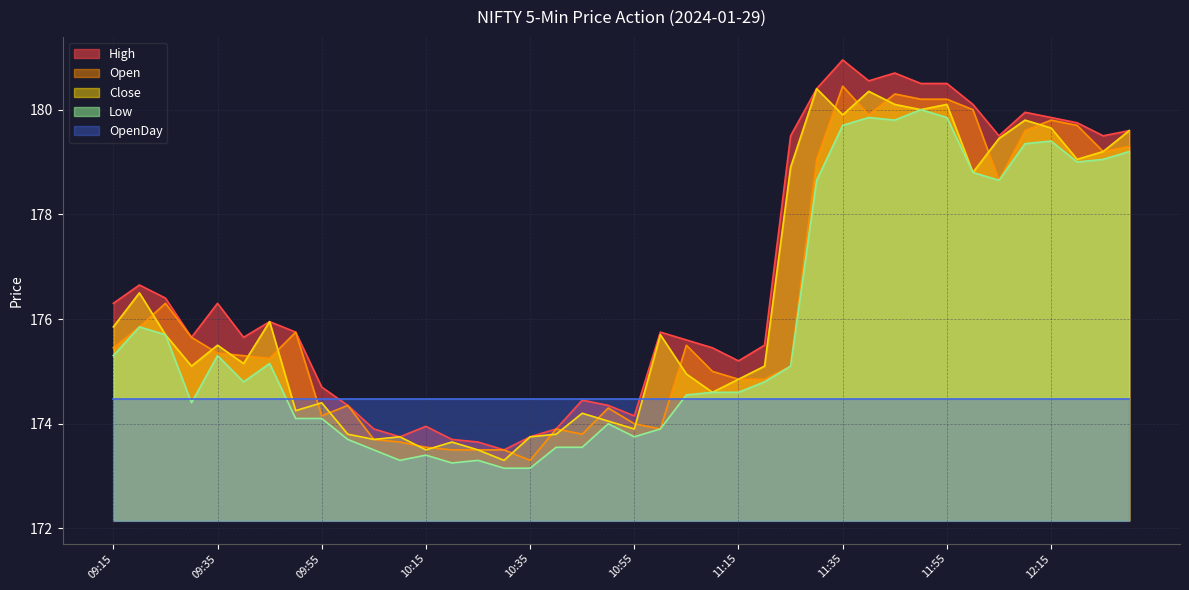

Which series has the largest total across all categories?

High